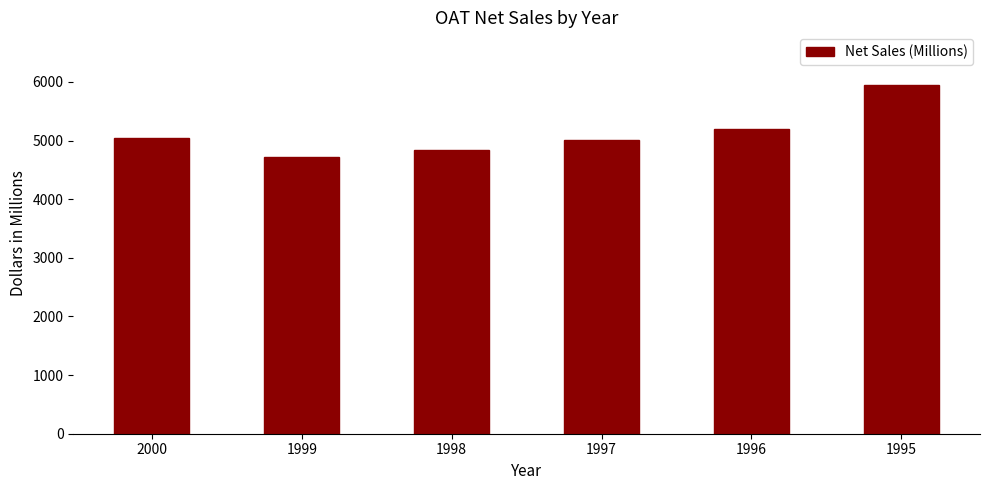

Count the number of data series in this chart.

1